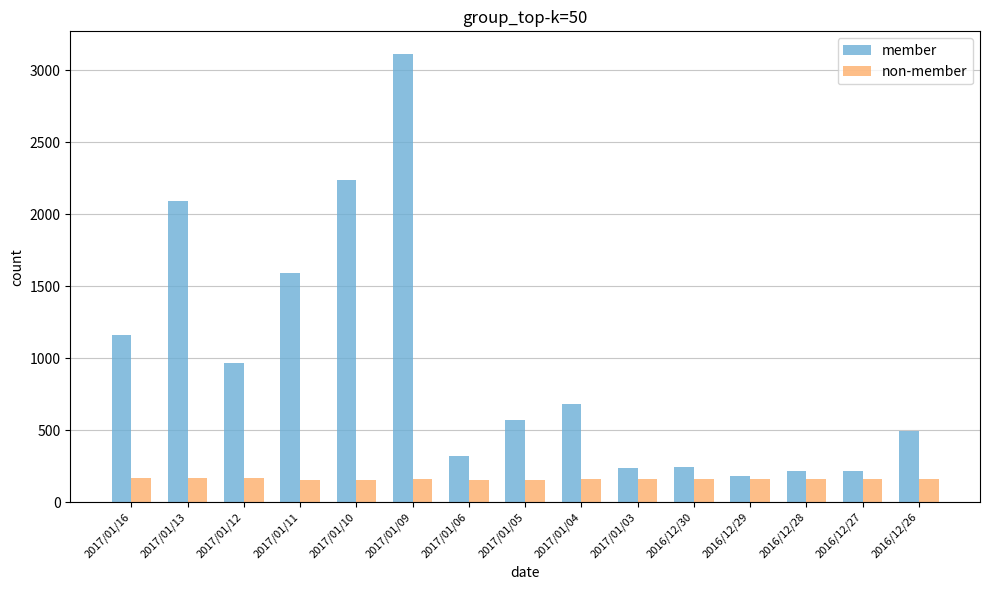

What is the difference between the maximum and minimum values in the member series?

2937